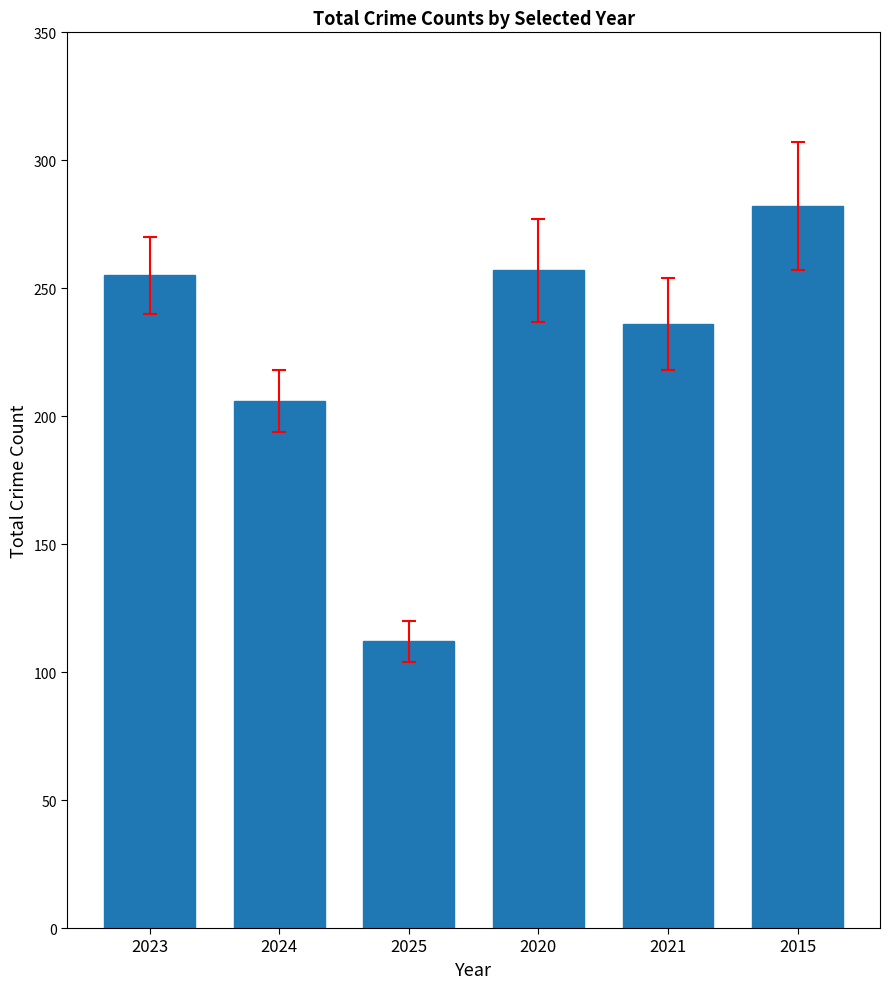

What is the minimum value shown in the chart?

112